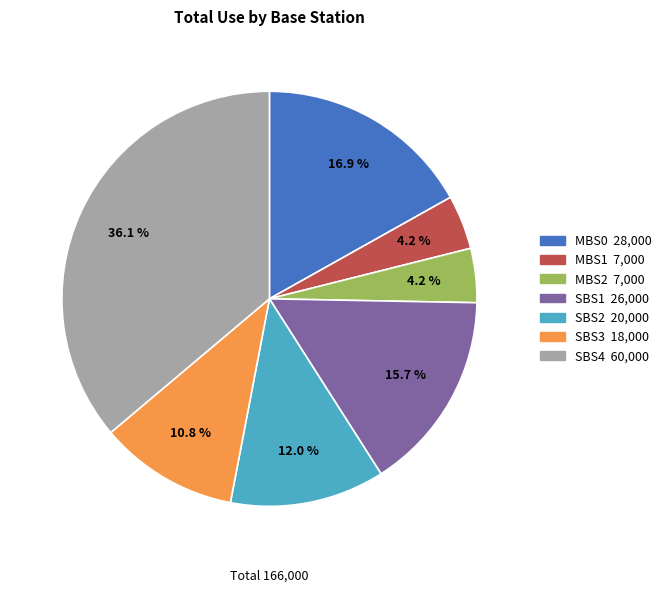

What is the largest slice in the pie chart?

SBS4